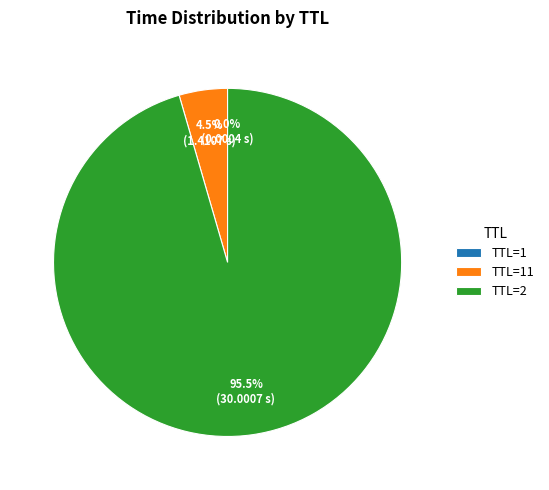

What is the largest slice in the pie chart?

TTL=2